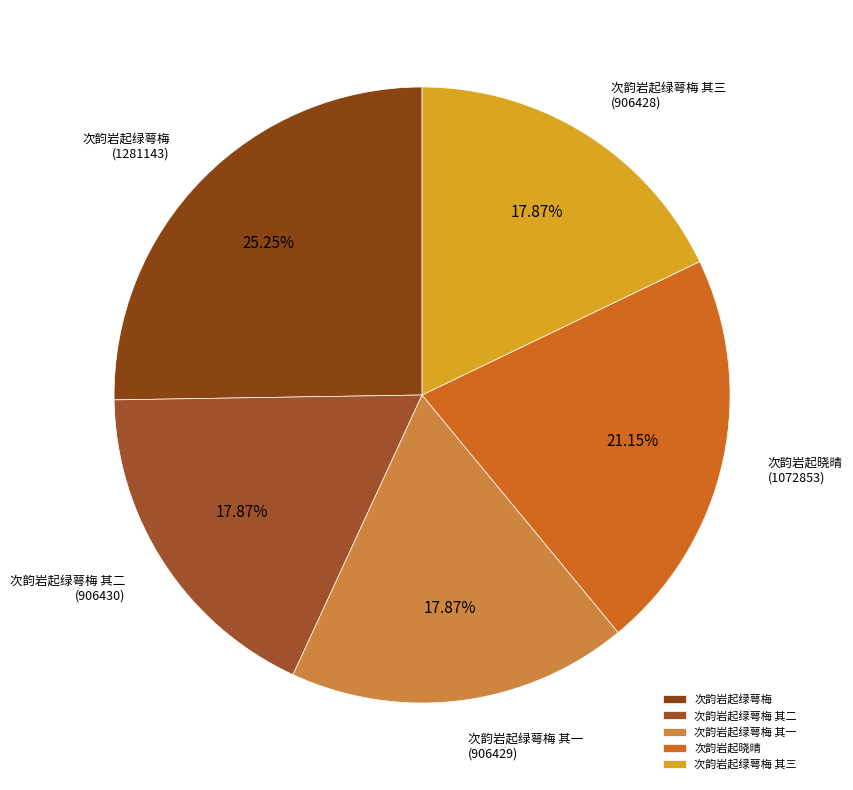

Count the number of slices in the pie.

5